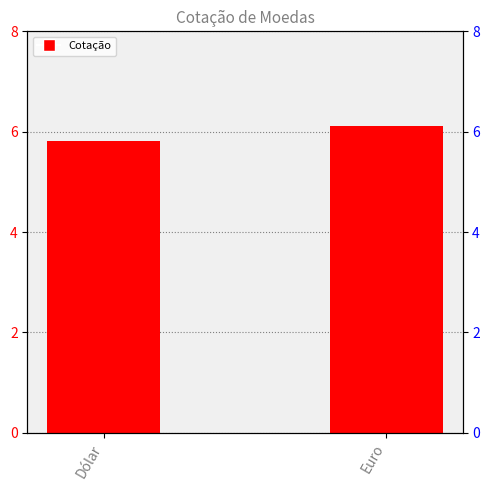

What is the average value?

6.0